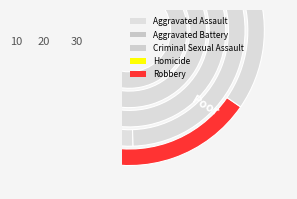

Which category has the biggest portion of the pie?

Robbery